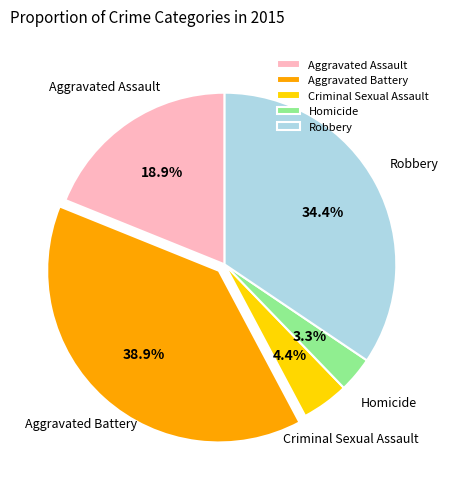

Combined, what portion of the pie is Homicide and Aggravated Battery?

42.2%